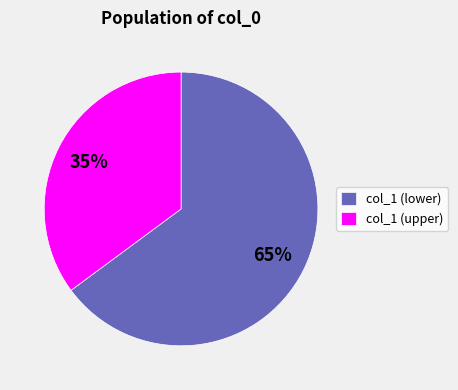

Between col_1 (upper) and col_1 (lower), which is larger?

col_1 (lower)